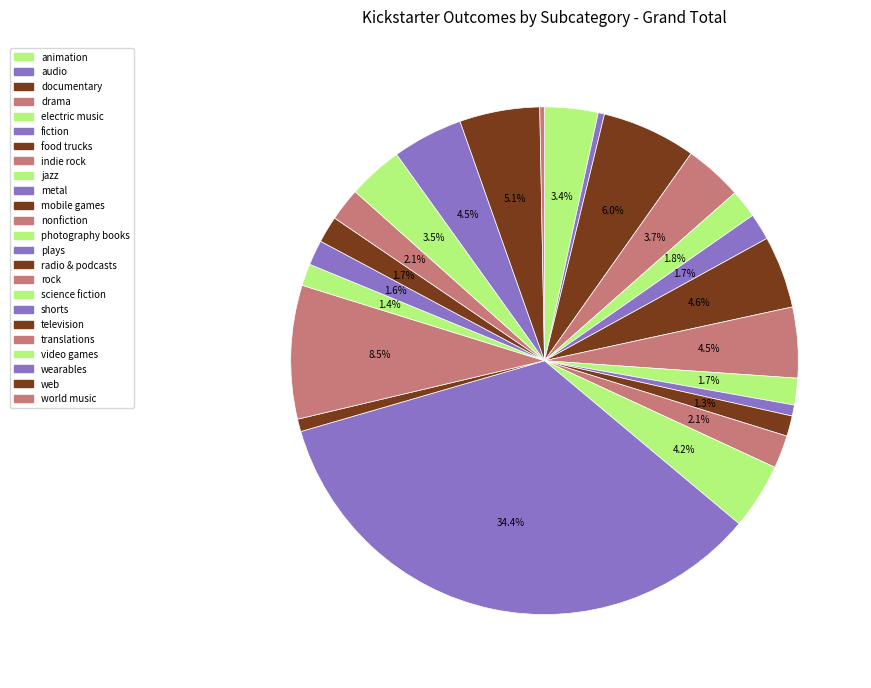

How many slices are in this pie chart?

24